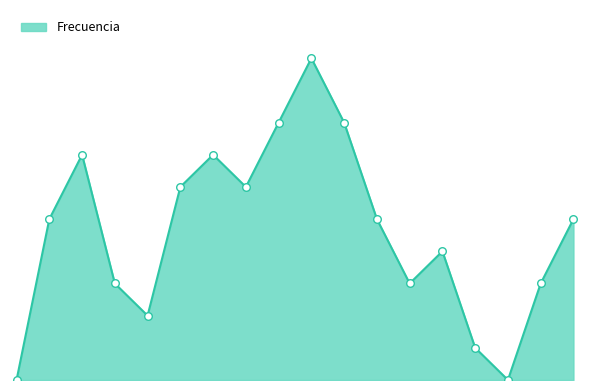

Which has a higher value, 12:50-12:55 or 12:20-12:25?

12:20-12:25